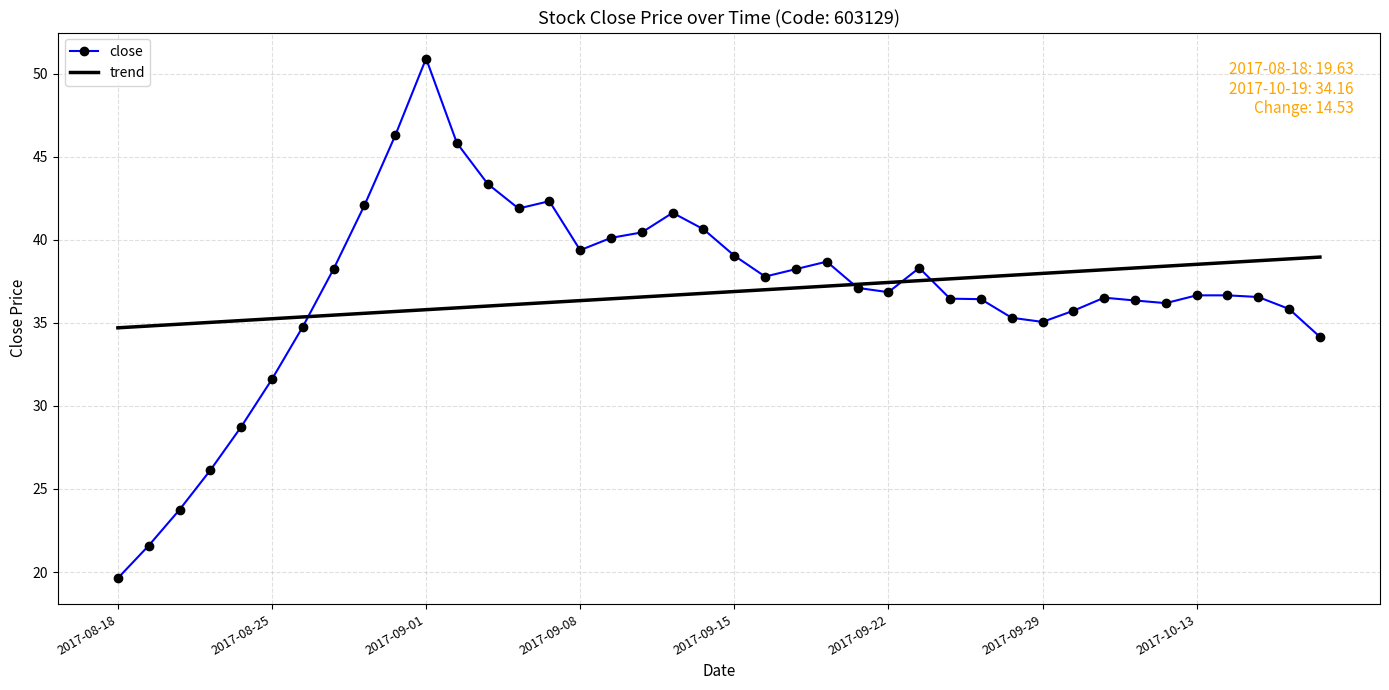

Rank the series by their maximum value, from highest to lowest.

close, trend